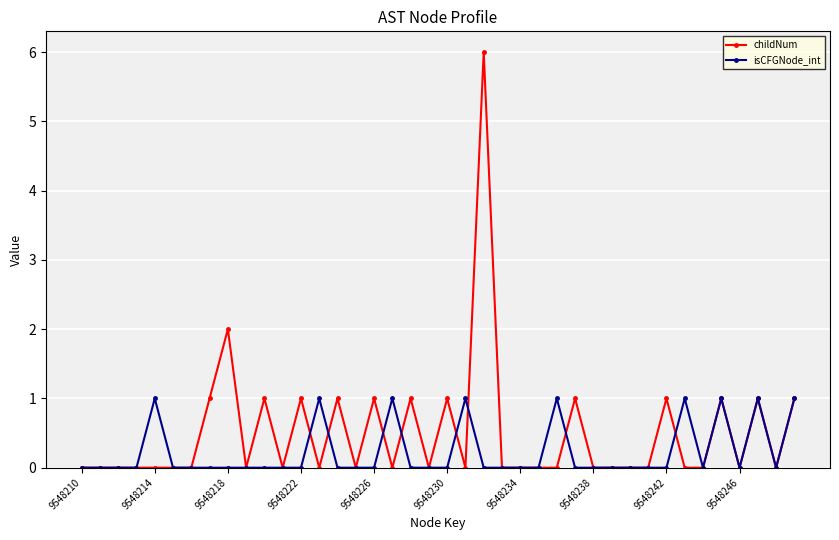

How many lines are shown in the chart?

2